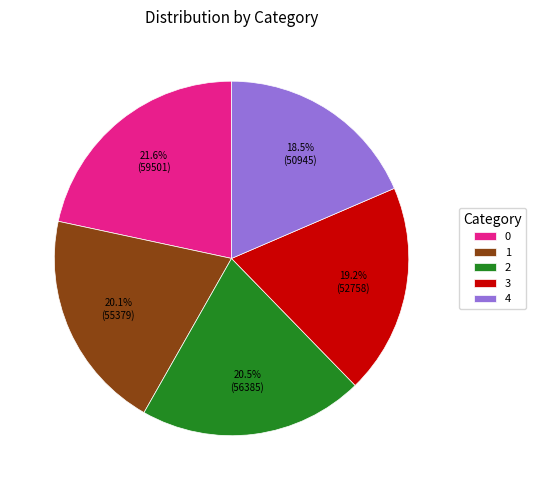

What portion of the pie excludes 3?

80.8%